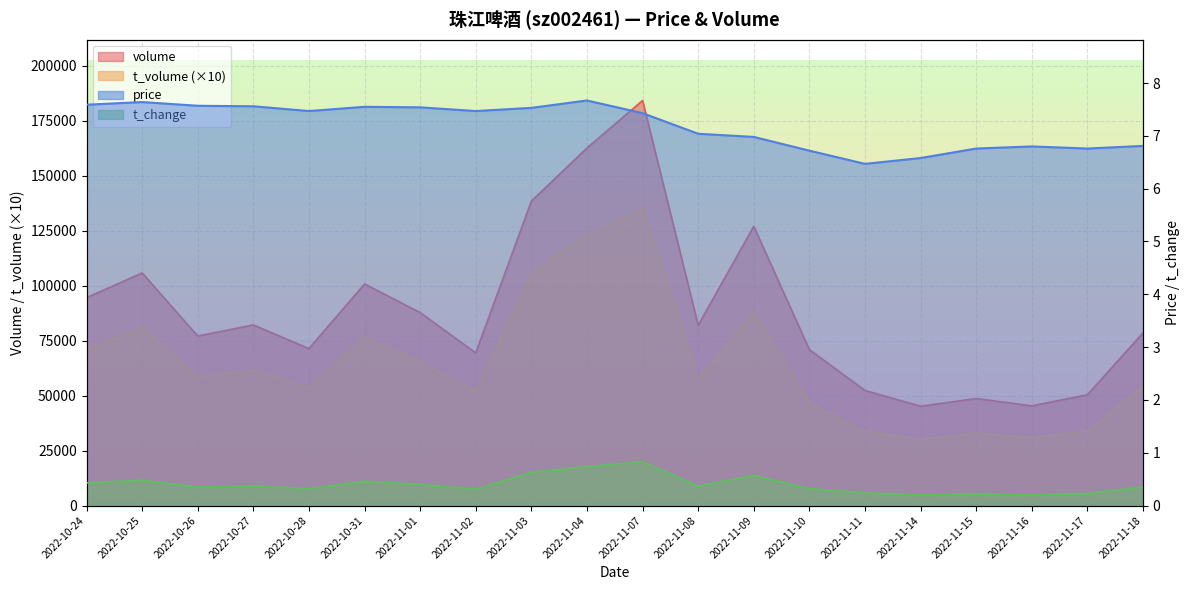

Which category has the lowest value in the price series?

2022-11-11